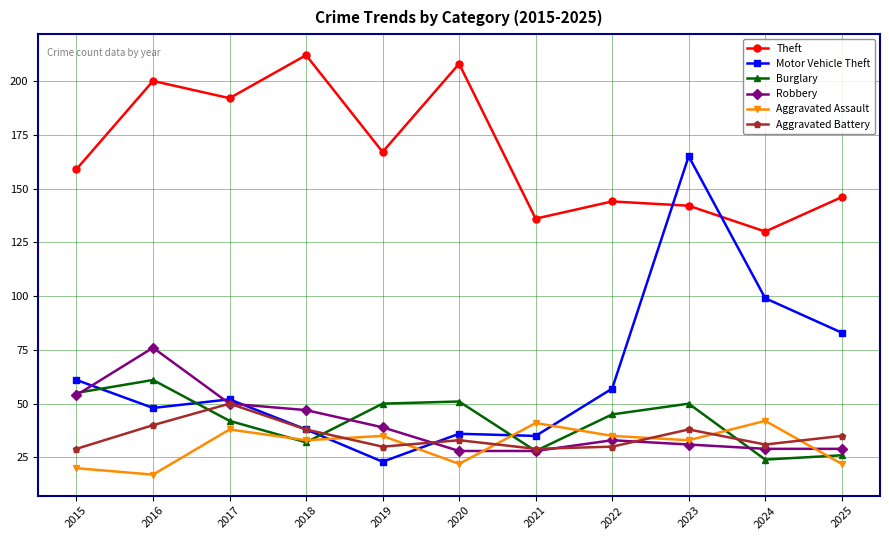

What is the sum of the Theft values at 2016 and 2023?

342